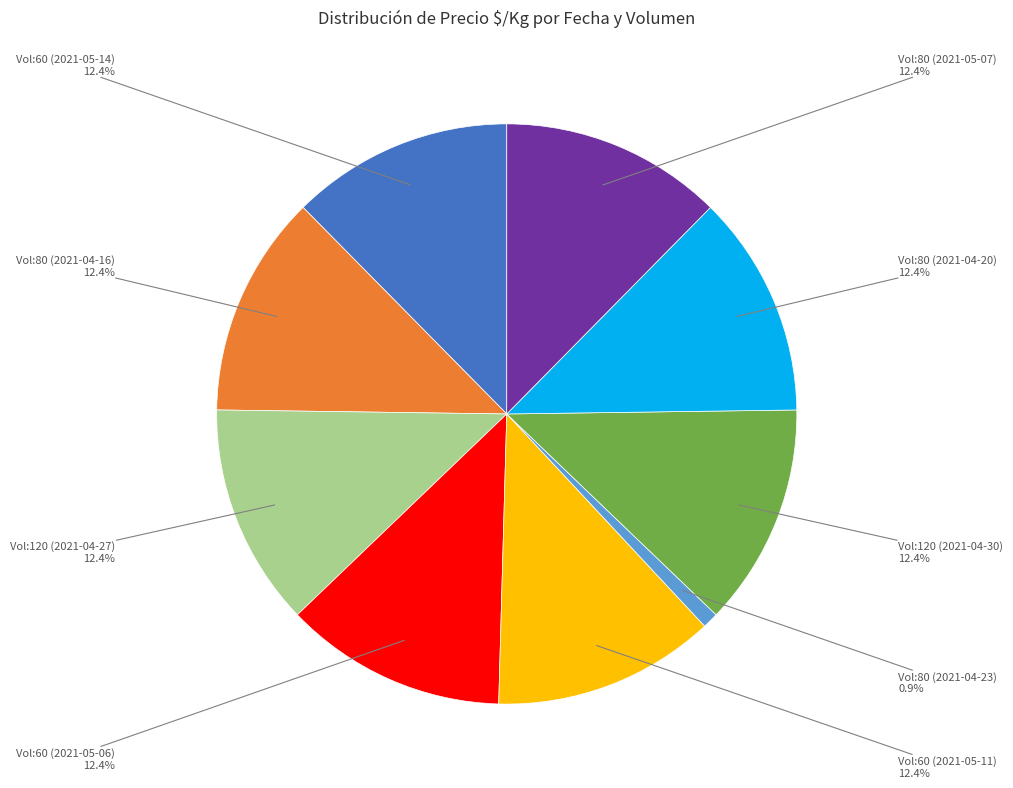

Does any single category account for the majority?

No